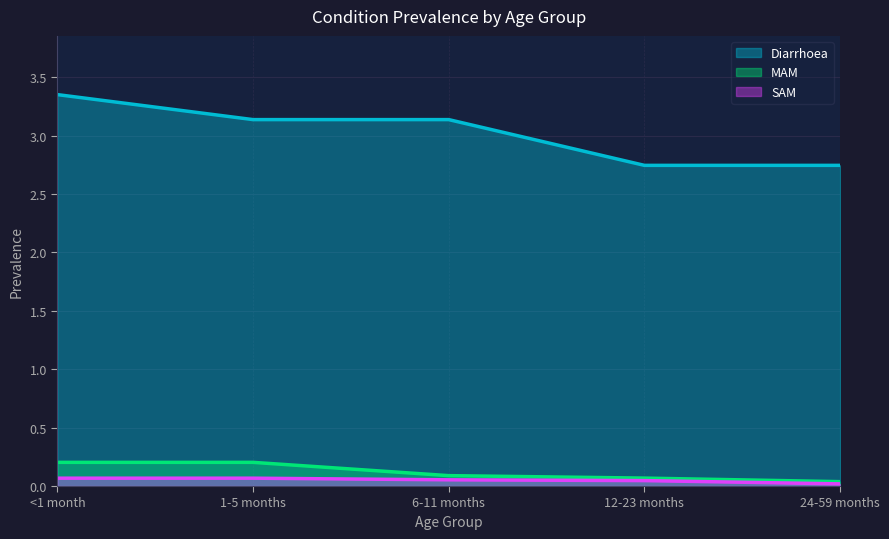

What is the value of the Diarrhoea point at the 5th from the left?

2.7